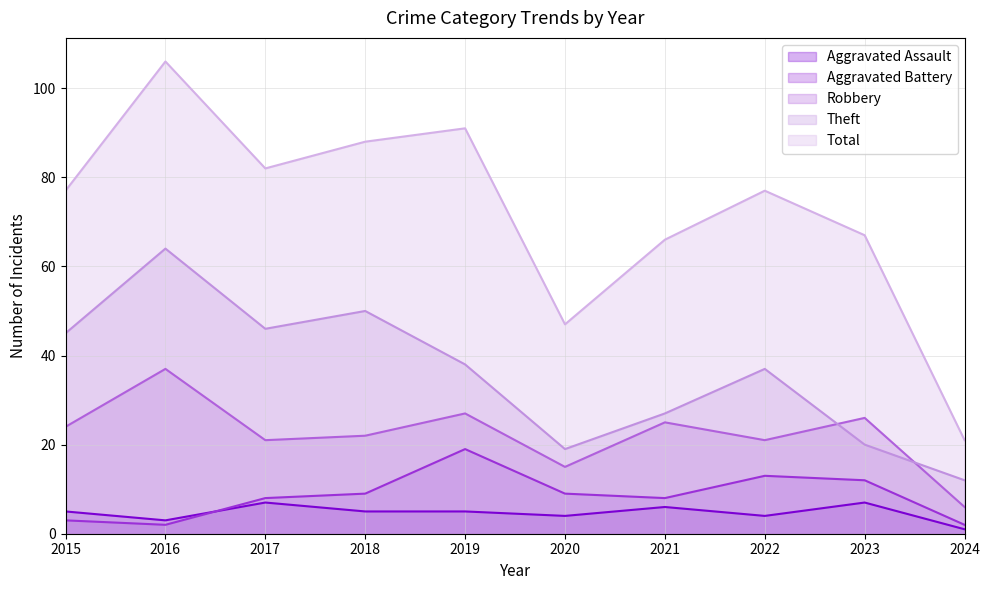

Reading left to right, list all the values displayed in this chart.

Aggravated Assault: 5	3	7	5	5	4	6	4	7	1
Aggravated Battery: 3	2	8	9	19	9	8	13	12	2
Robbery: 24	37	21	22	27	15	25	21	26	6
Theft: 45	64	46	50	38	19	27	37	20	12
Total: 77	106	82	88	91	47	66	77	67	21